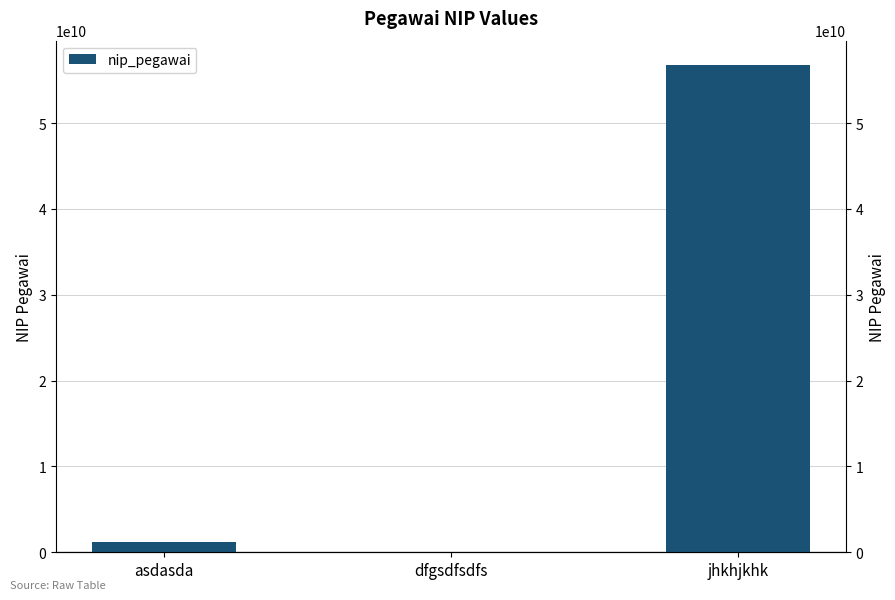

What is the change in value from asdasda to dfgsdfsdfs?

-1176877697